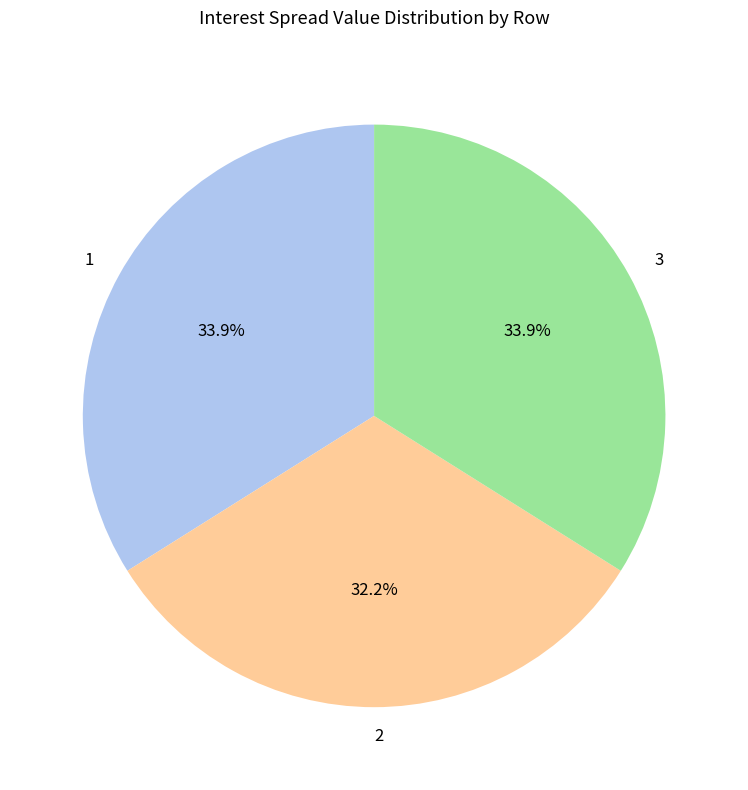

What is the smallest slice in the pie chart?

2